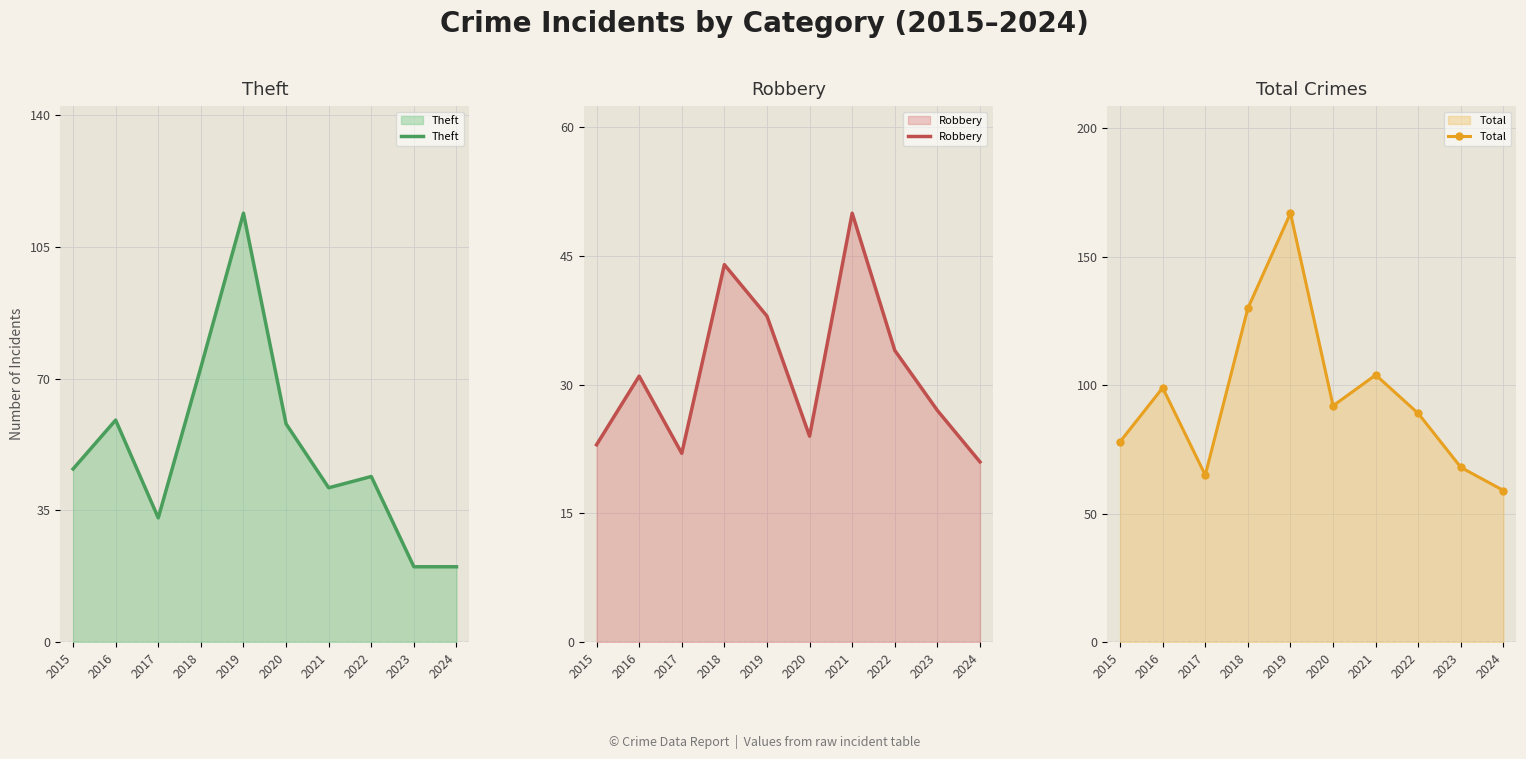

Is the value of Total at 2023 greater than the value of Theft at 2016?

Yes